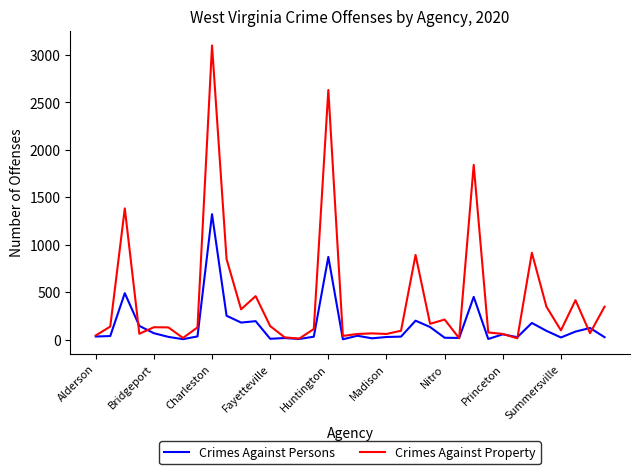

What is the highest value of the Crimes Against Property series?

3101